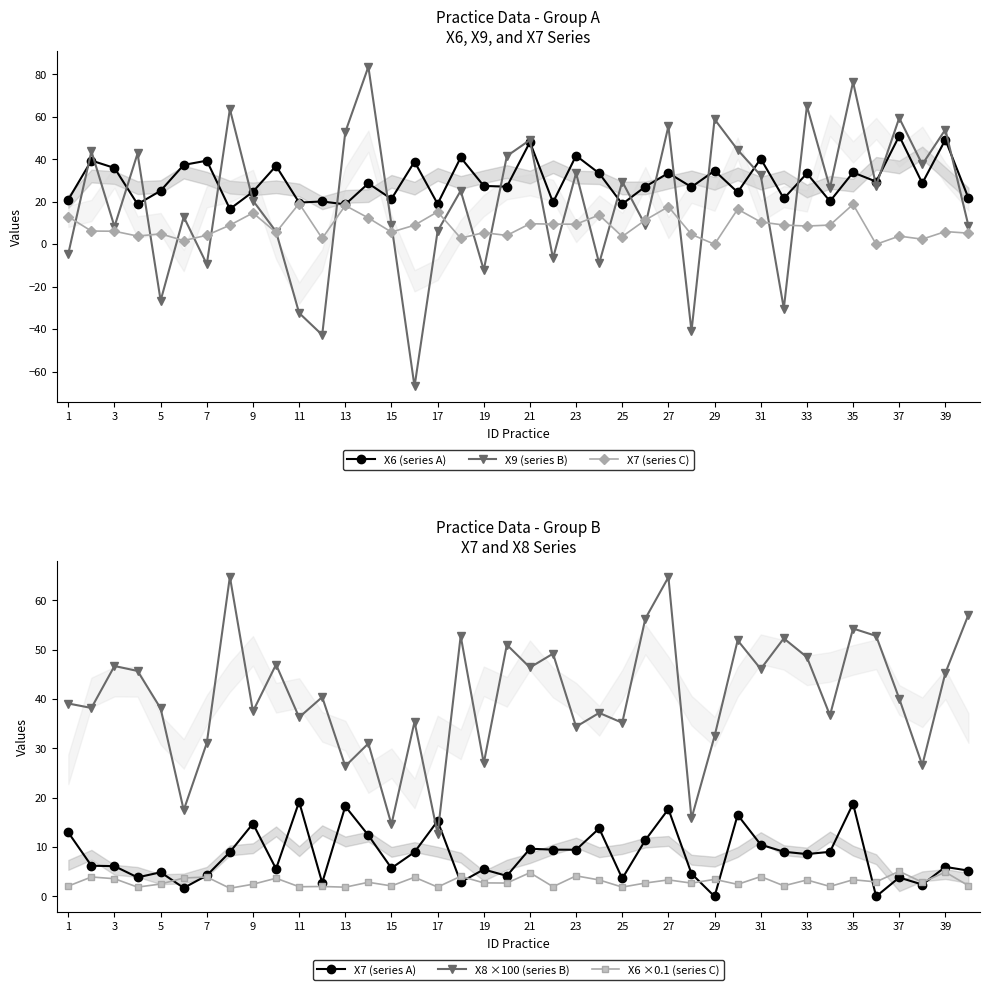

True or false: X6 (series A) and X7 (series C) cross at least once.

False